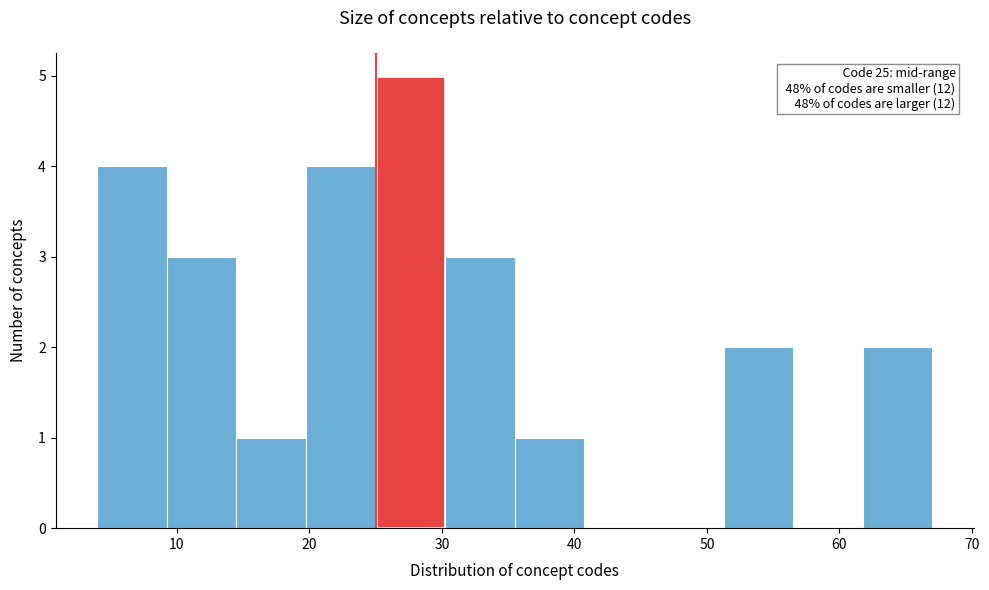

Which range on the x-axis has the tallest bar?

25 to 30